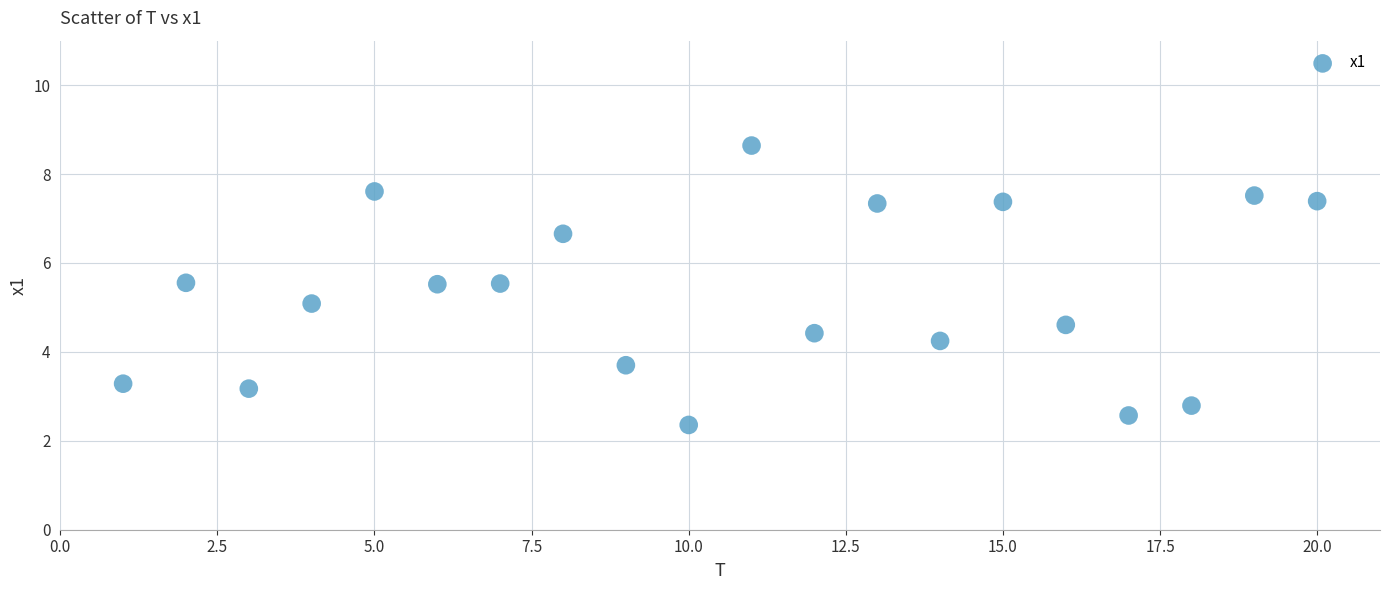

What is the range of Y values (max minus min)?

6.3